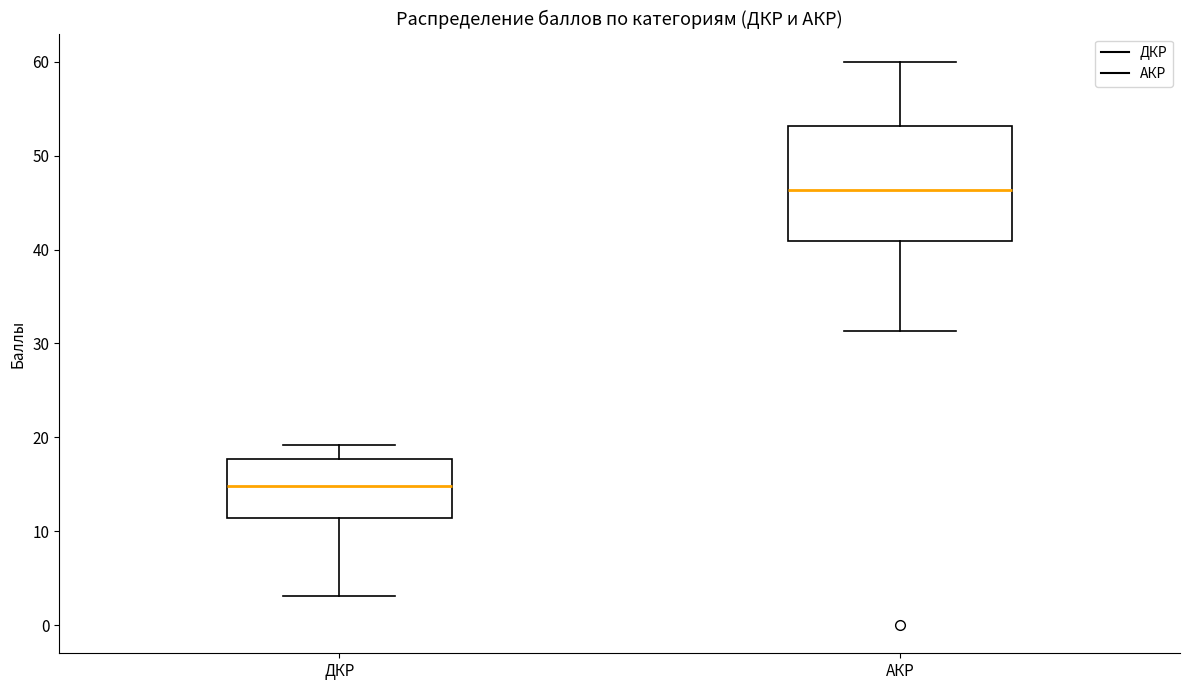

Where does the lower whisker of the box for АКР end on the y-axis? The values are not printed on the chart, so give them approximately, as read against the axis.

31